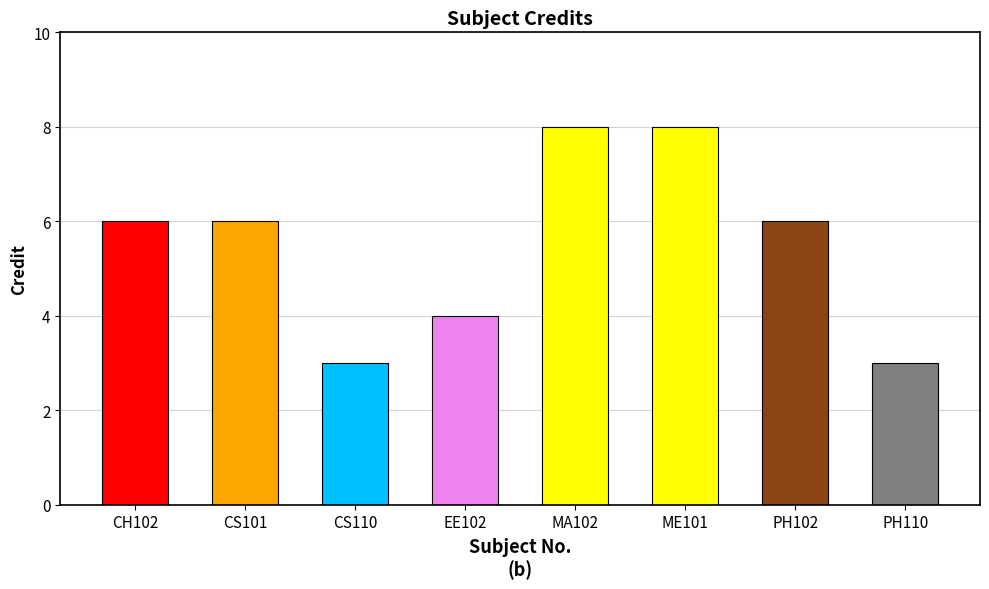

Is it true that the value at PH102 is 6?

True